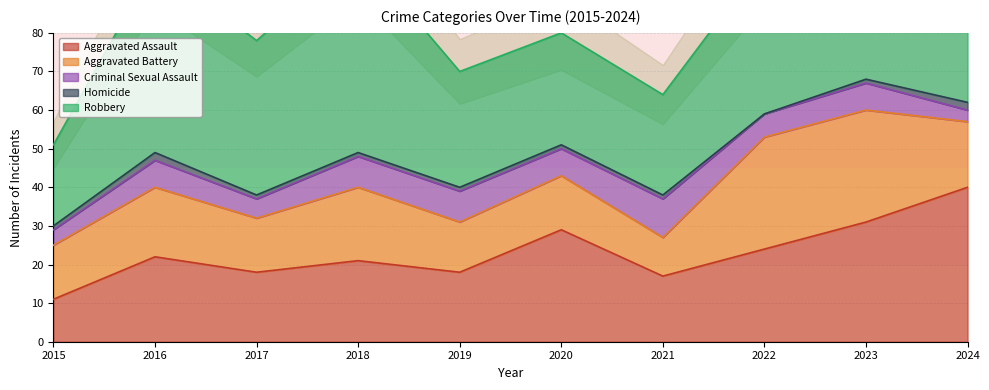

Is it true that Aggravated Assault equals 10 at 2021?

False